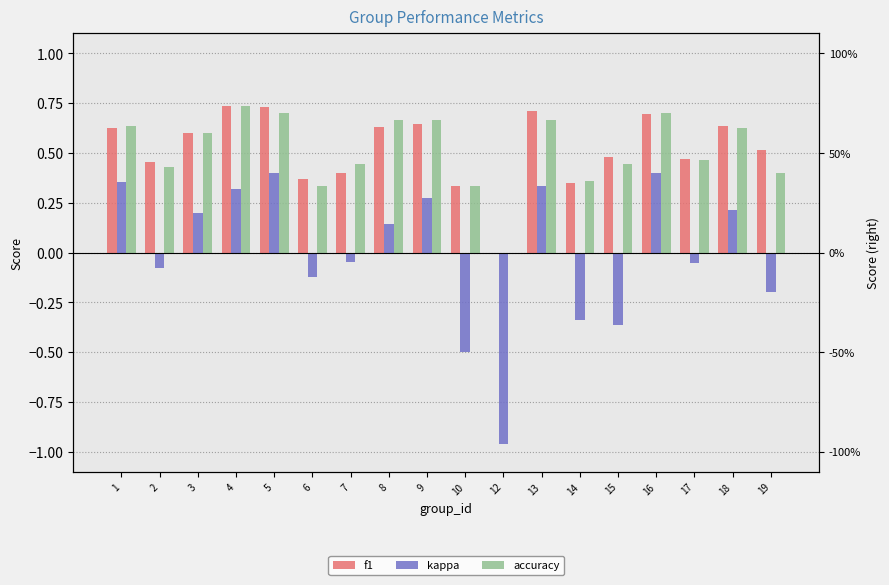

What is the spread (max minus min) of values at 5?

0.3